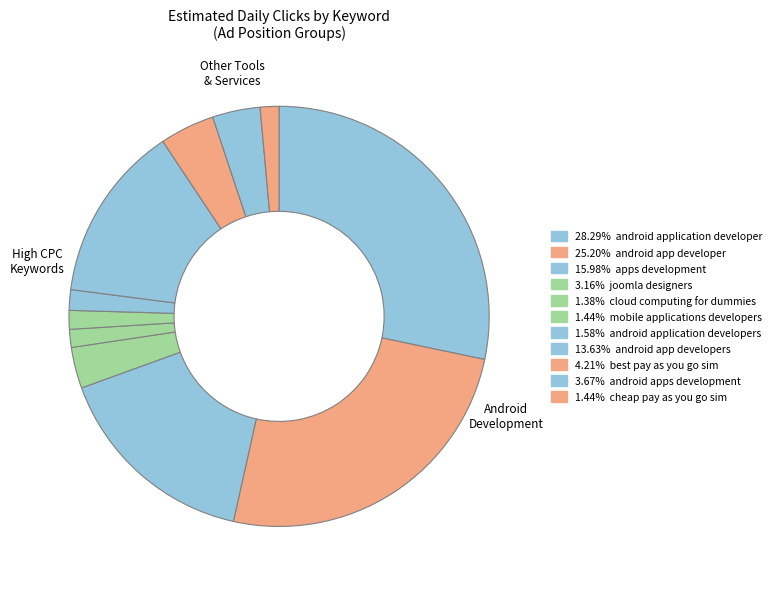

How many slices are in this pie chart?

11